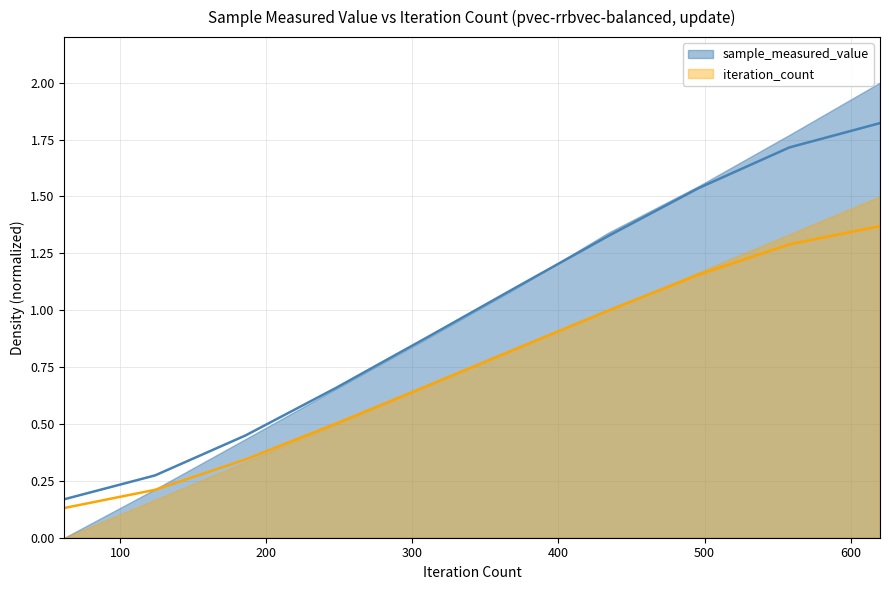

What is the difference between the values at 372 and 310?

0.2